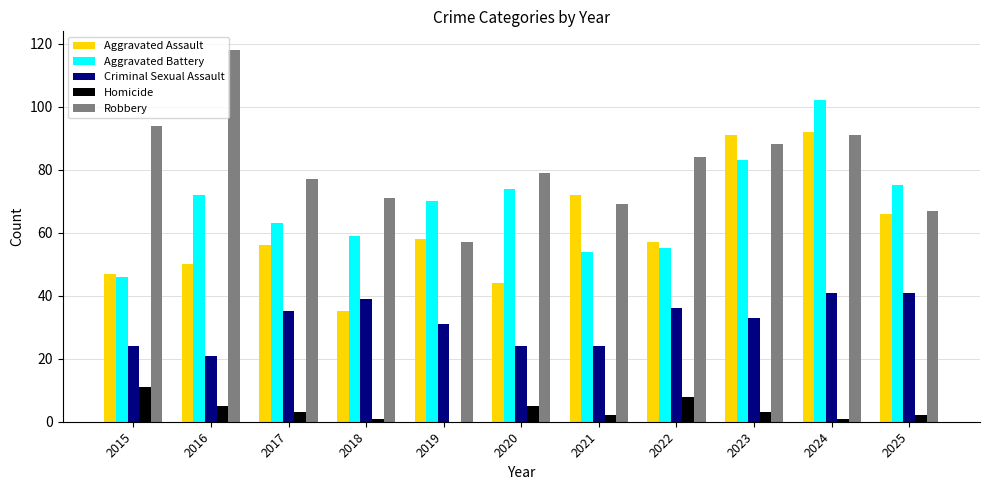

What is the sum of all Robbery values?

895